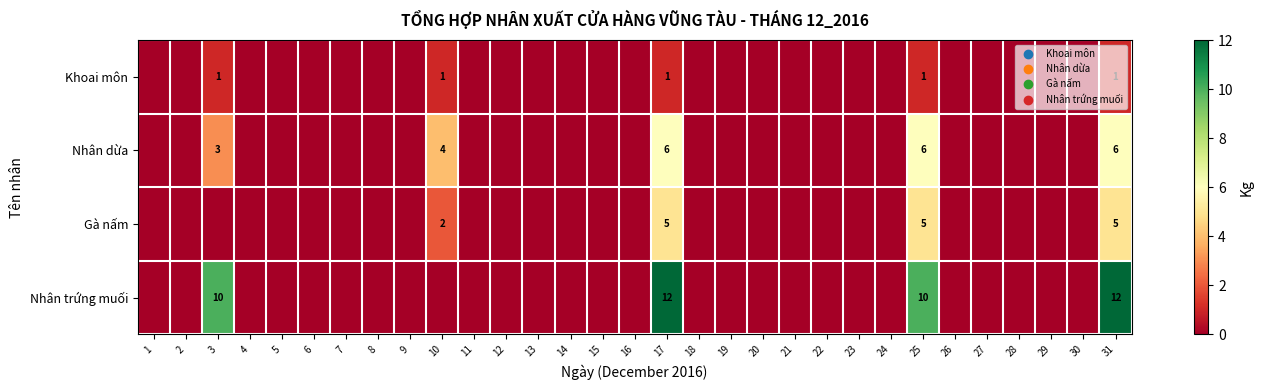

True or false: Gà nấm has a value of -3 at 29.

False